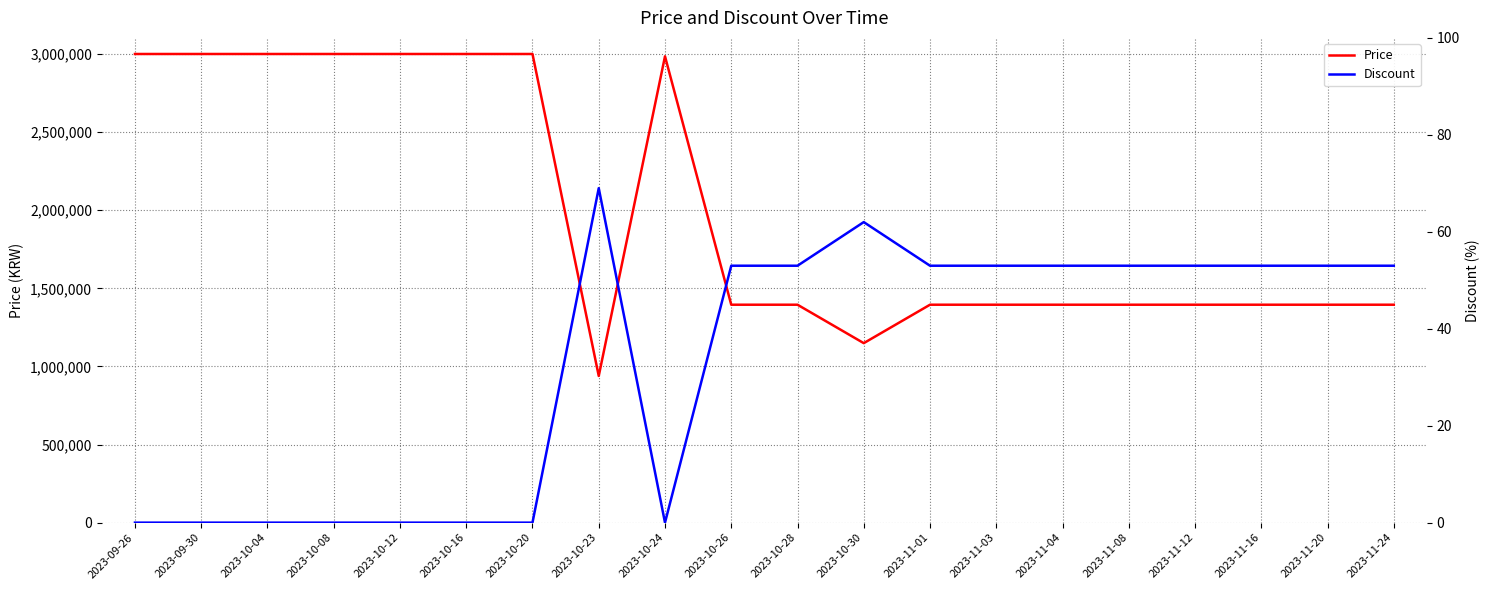

At which label does Price reach its peak?

2023-09-26